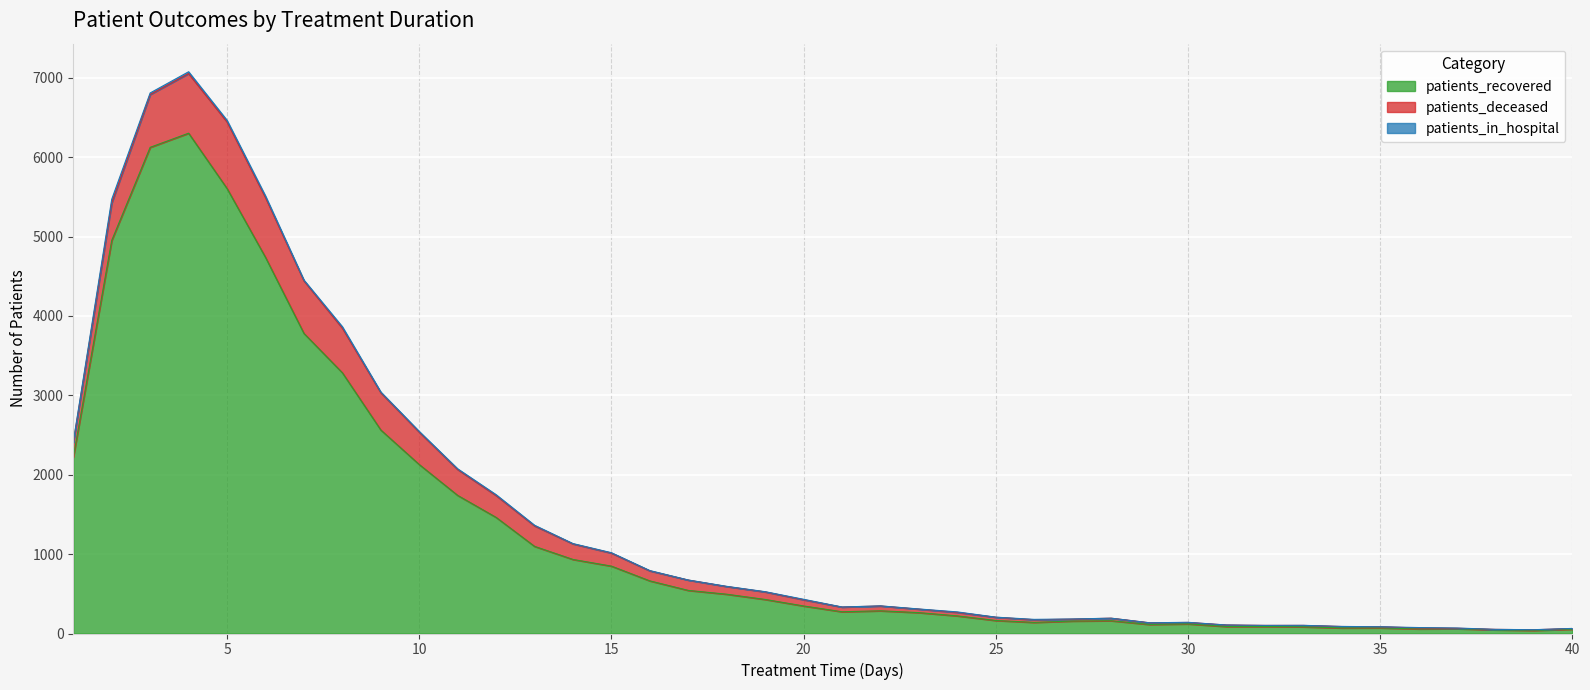

What is the maximum value shown in the chart?

6303